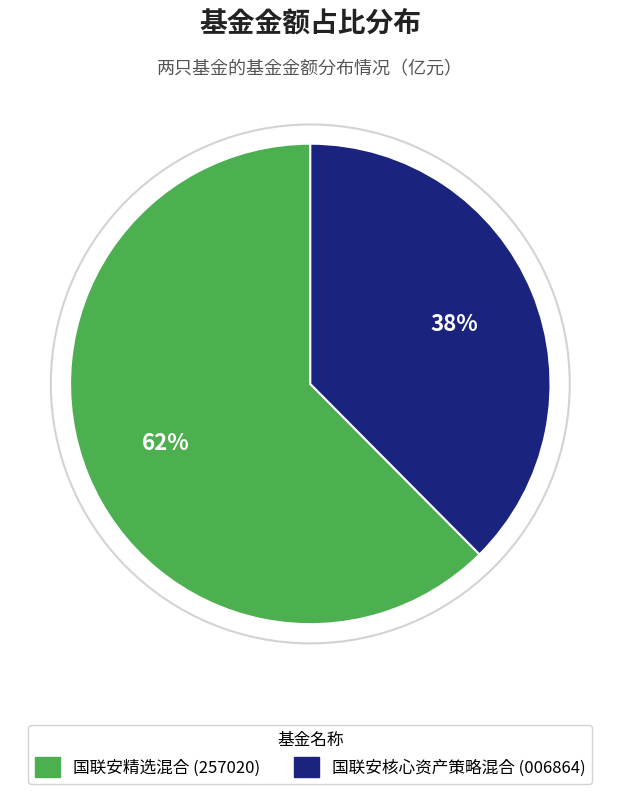

The 国联安精选混合 slice represents 76% of the pie. True or false?

False